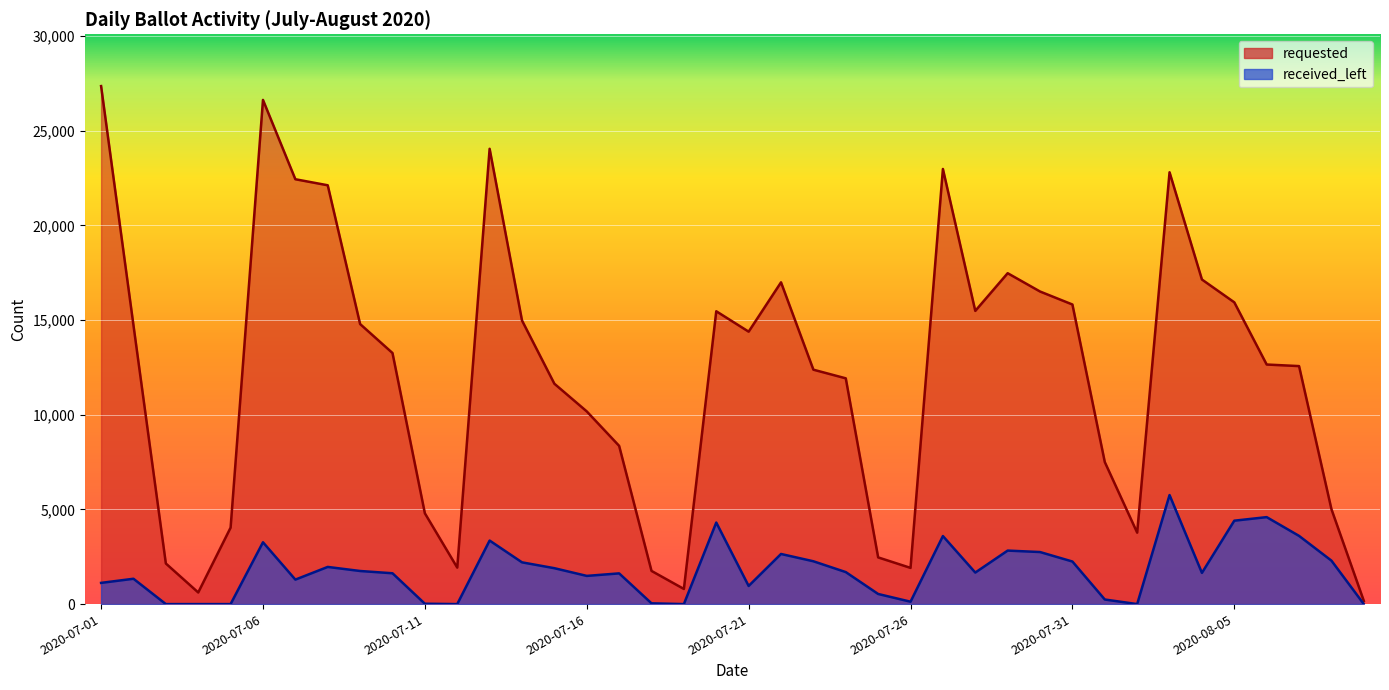

What is the label of the 12th point from the right?

2020-07-29